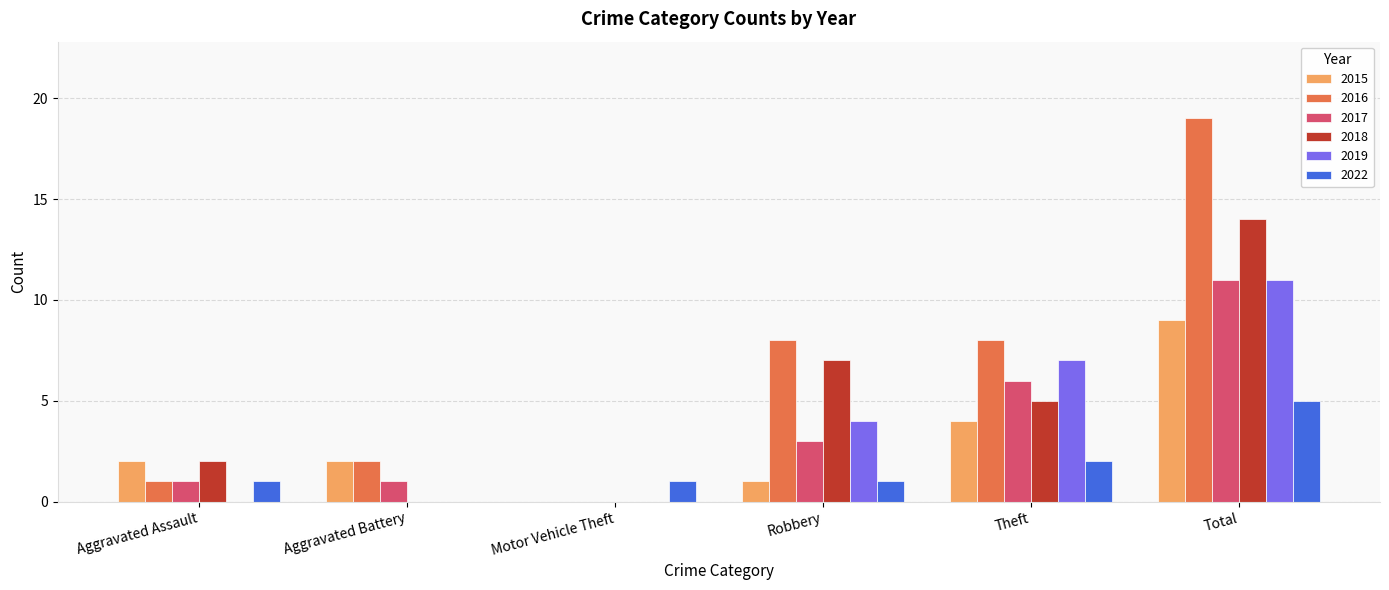

Is it true that 2022 equals 1 at Total?

False